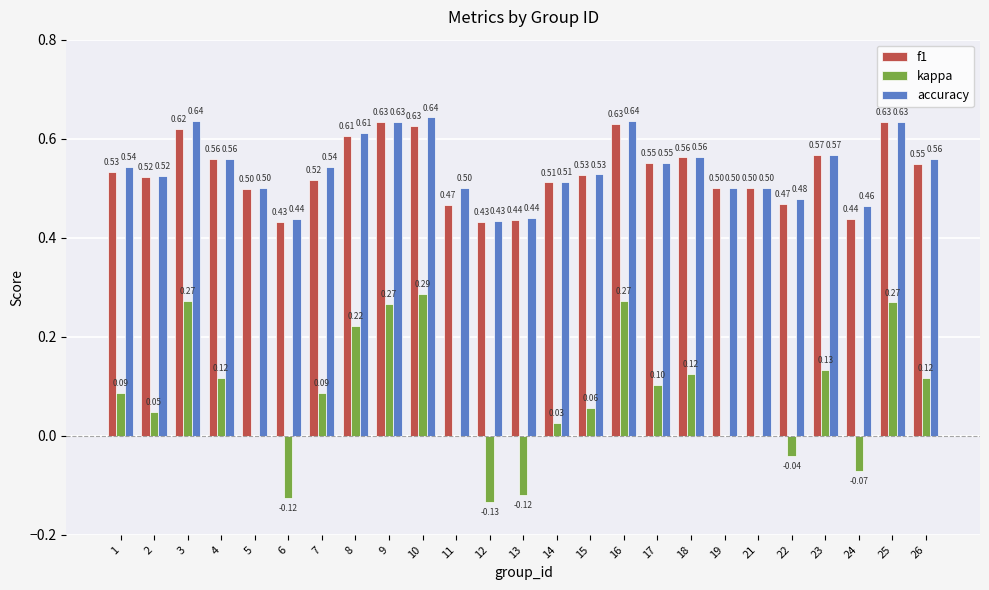

What is the sum of all accuracy values?

13.5